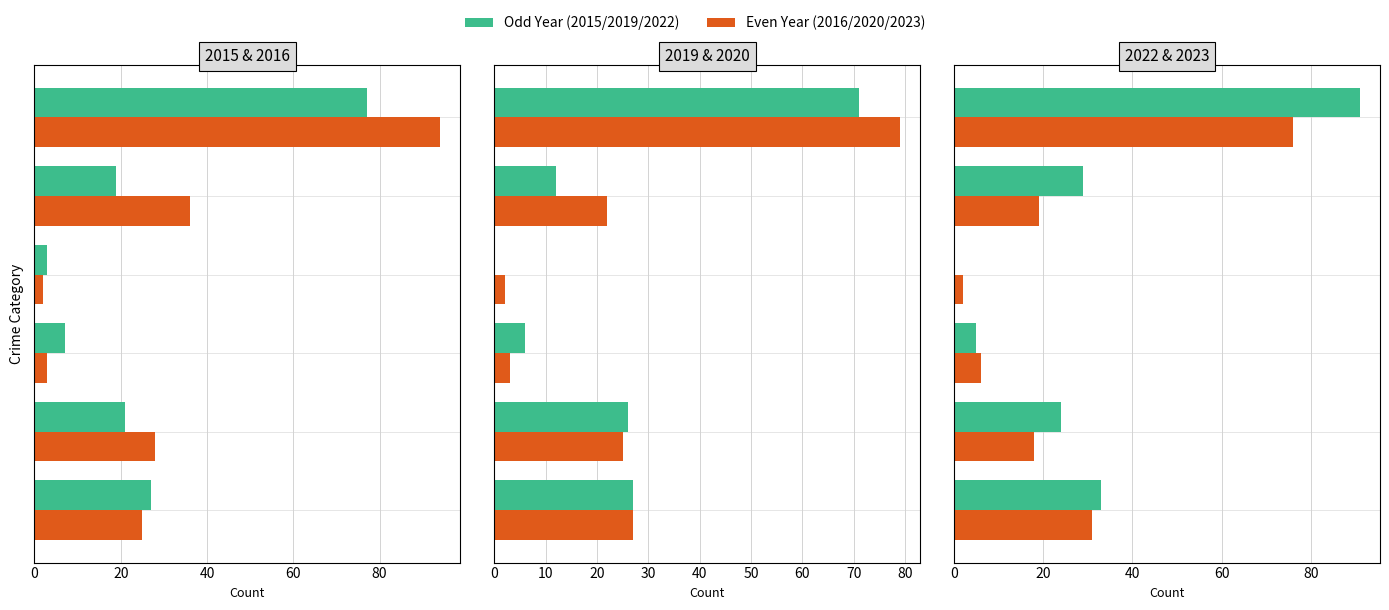

True or false: 2019 has a value of 27 at Aggravated Assault.

True